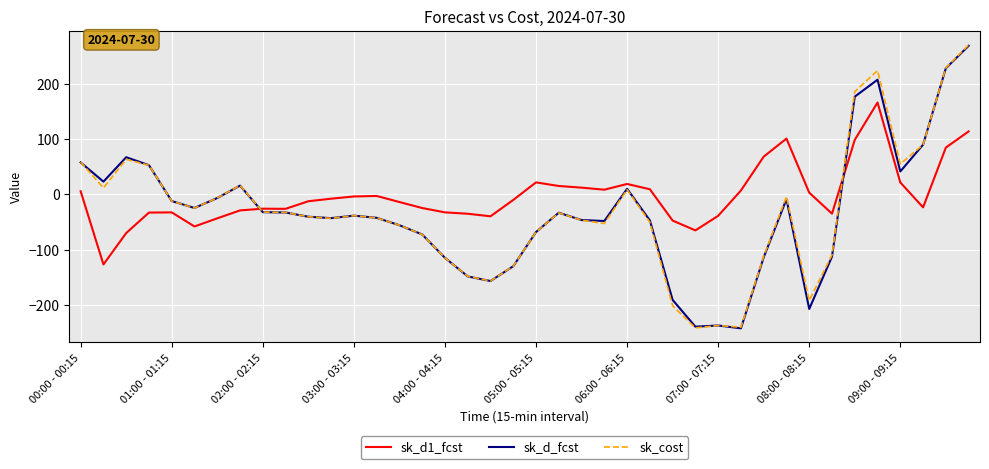

What is the minimum value for sk_d_fcst?

-242.8